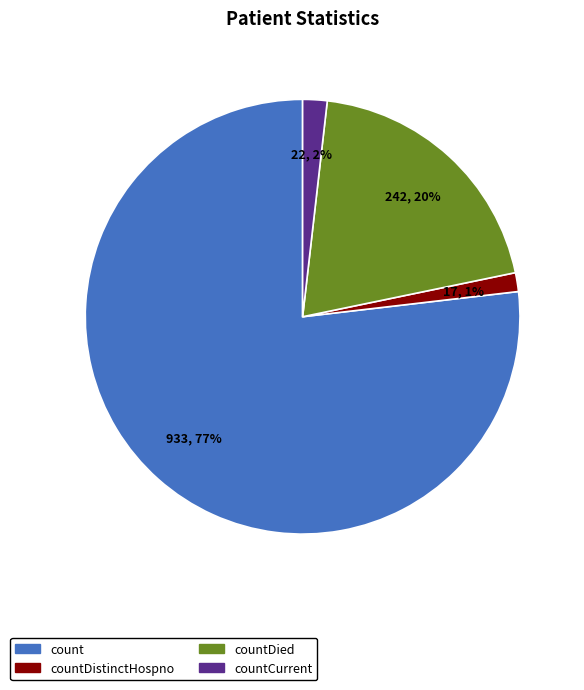

What is the largest slice in the pie chart?

count